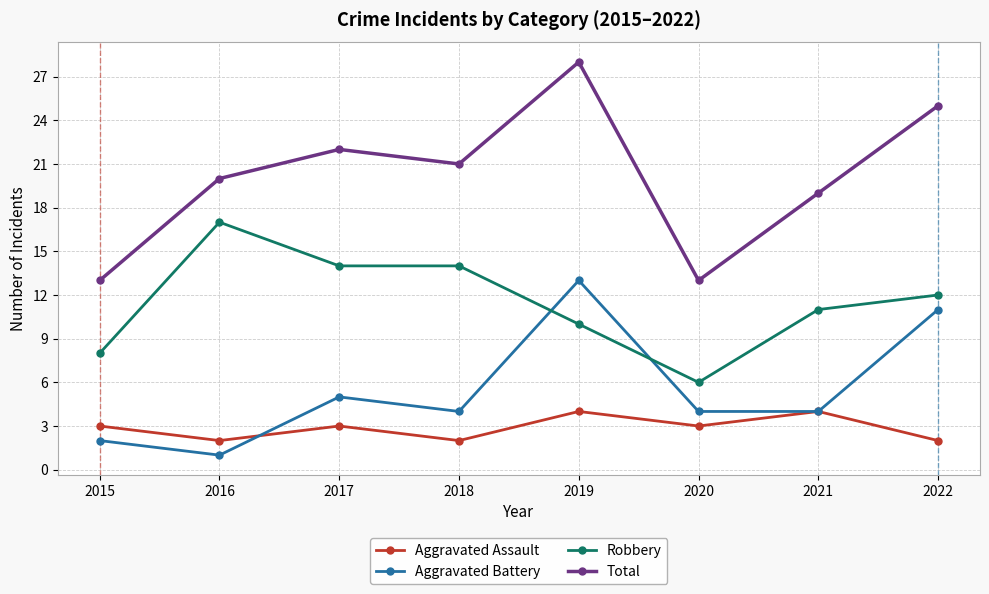

True or false: Total and Aggravated Battery cross at least once.

False